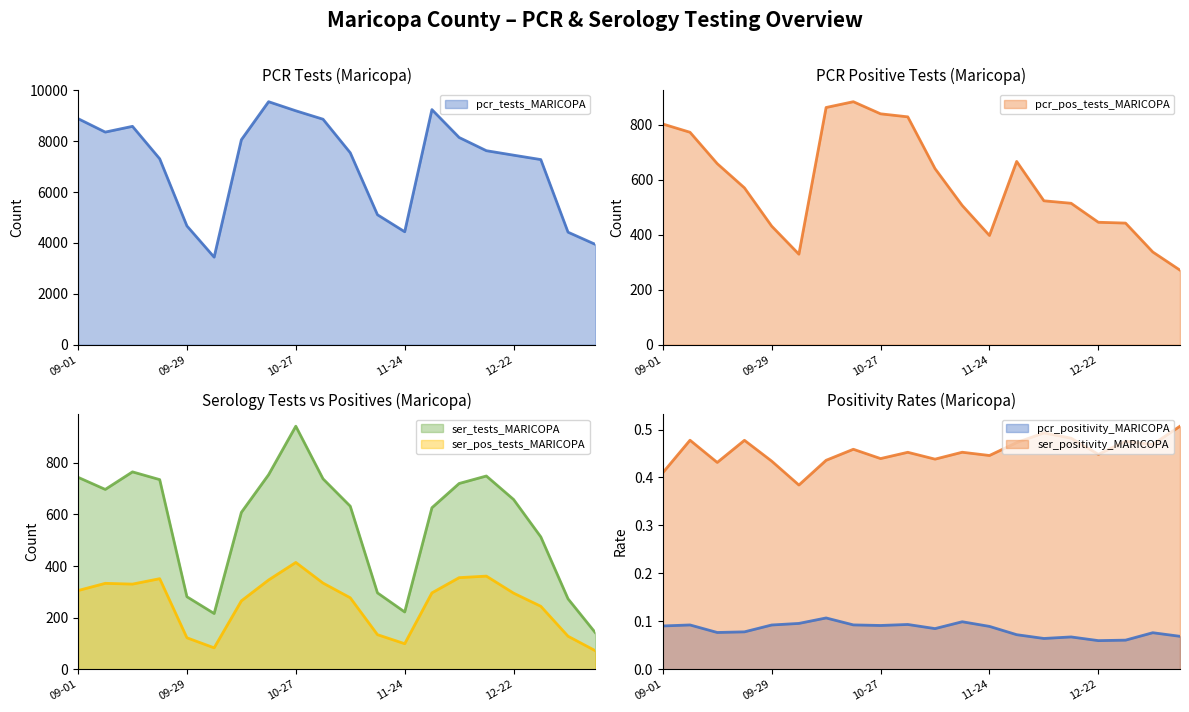

How many lines are shown in the chart?

6